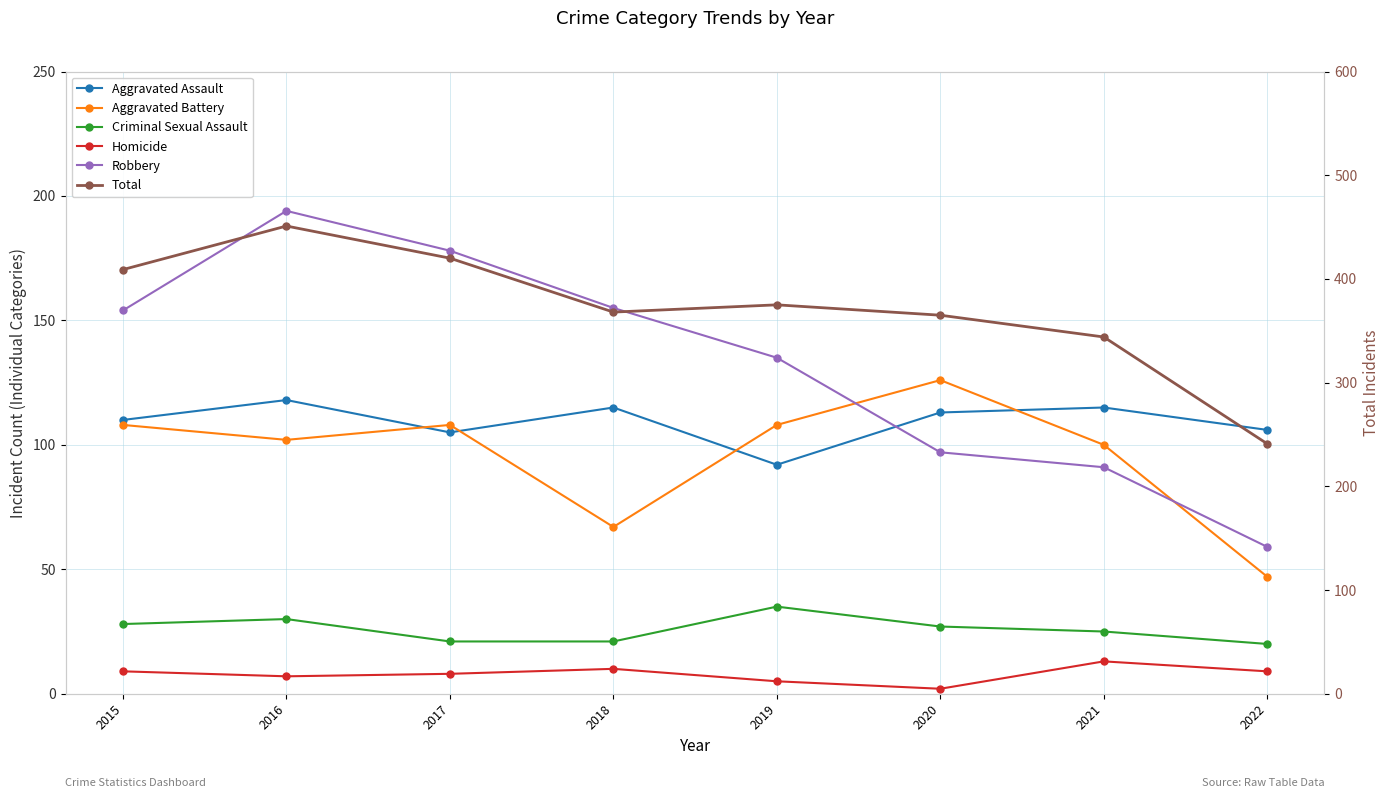

Which has a higher value, 2016 or 2022?

2016